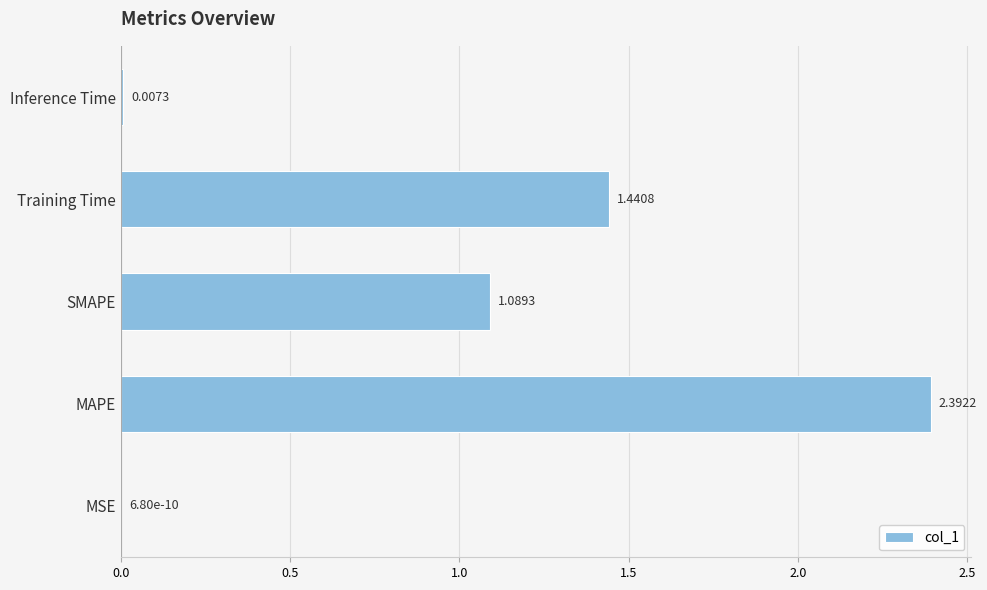

Between Inference Time and Training Time, which is larger?

Training Time